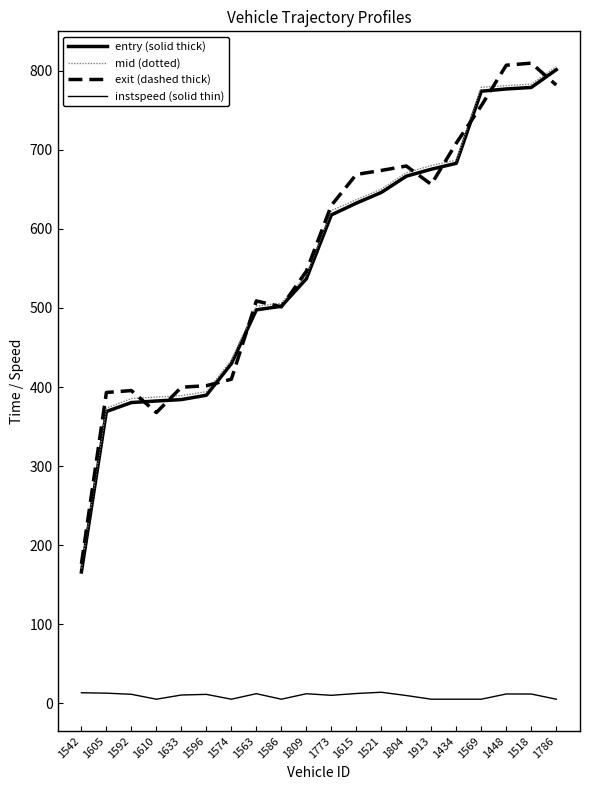

Where is instspeed (solid thin) nearest to the value 9?

1804